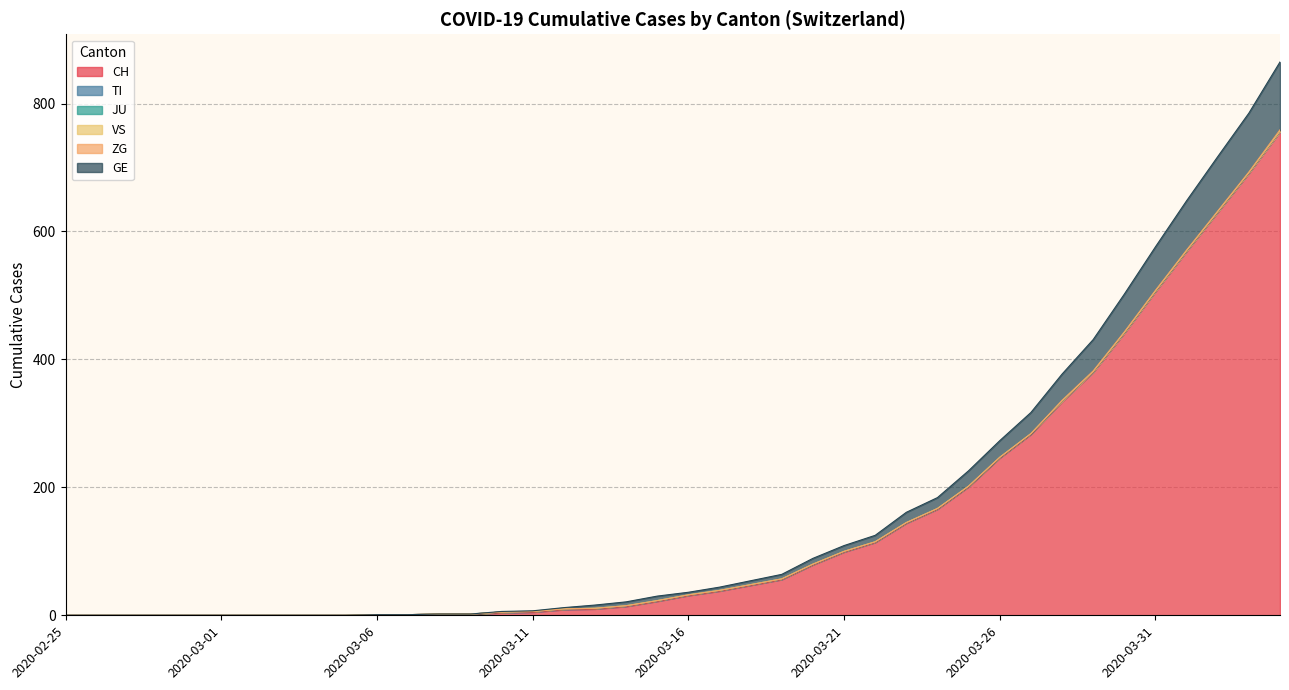

At 2020-03-17, list the series in order from largest to smallest.

CH, GE, TI, JU, VS, ZG